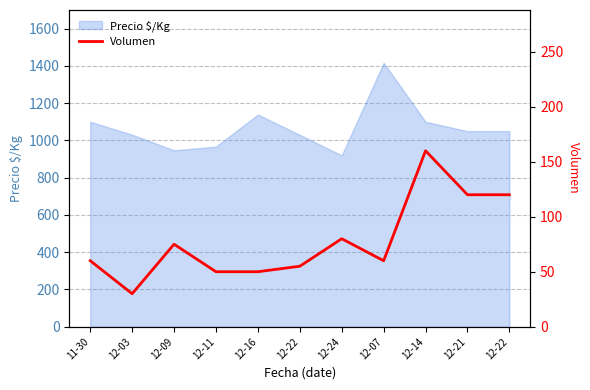

Reading left to right, extract all data points from this chart.

60	30	75	50	50	55	80	60	160	120	120